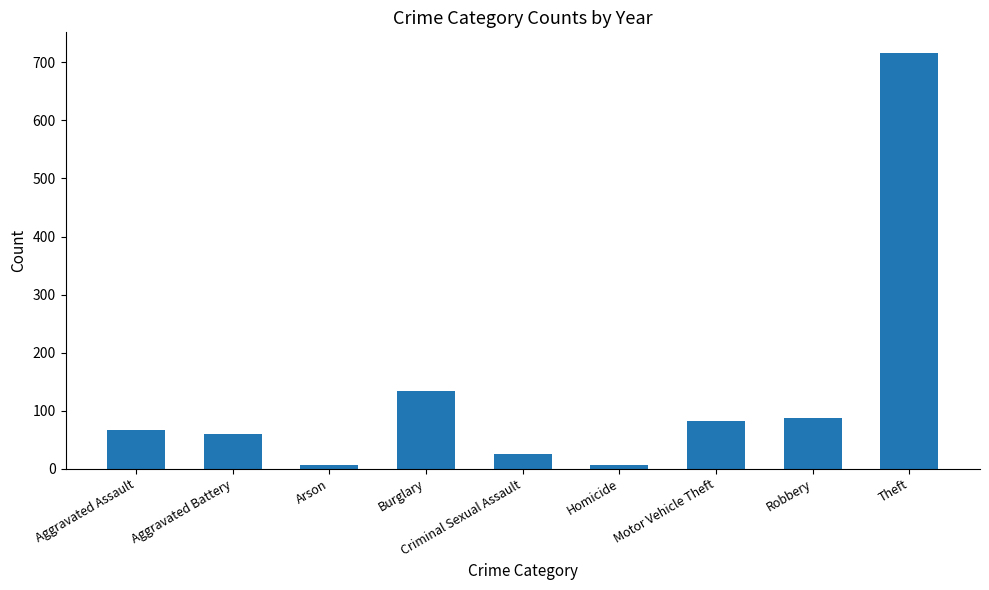

What is the average value?

131